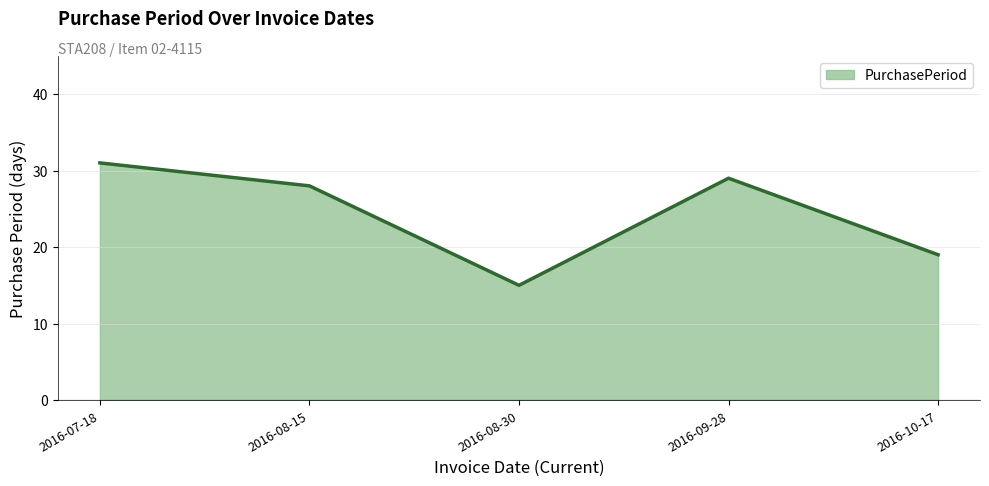

What is the sum of the values at 2016-08-15 and 2016-10-17?

47